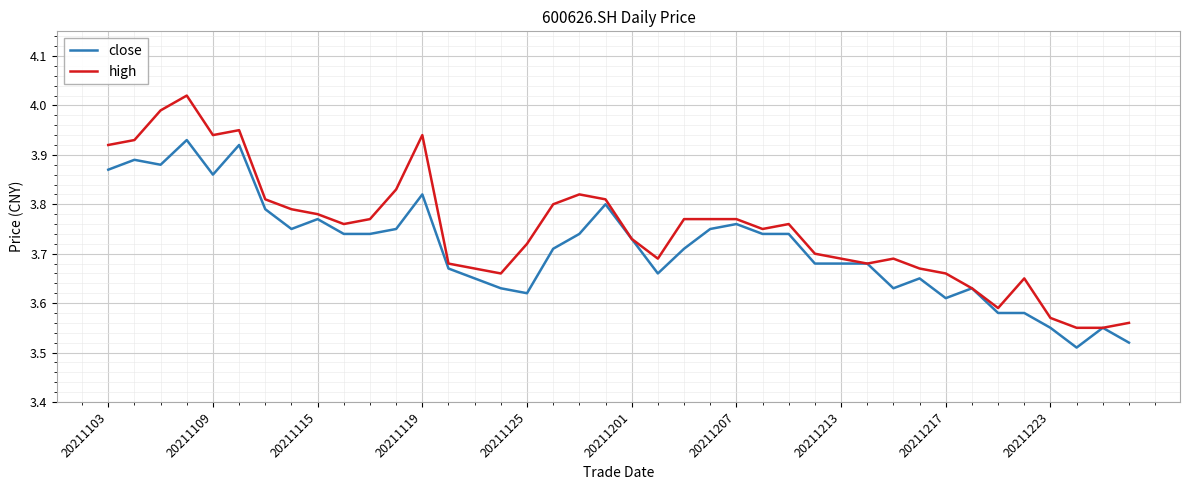

List the series in order of their peak value, highest first.

high, close